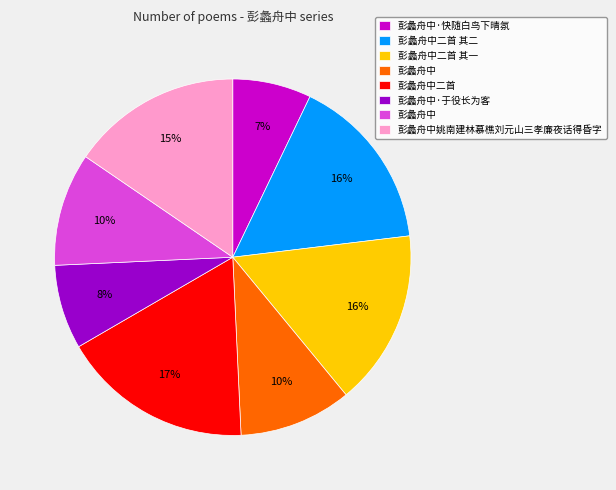

Does any single category account for the majority?

No